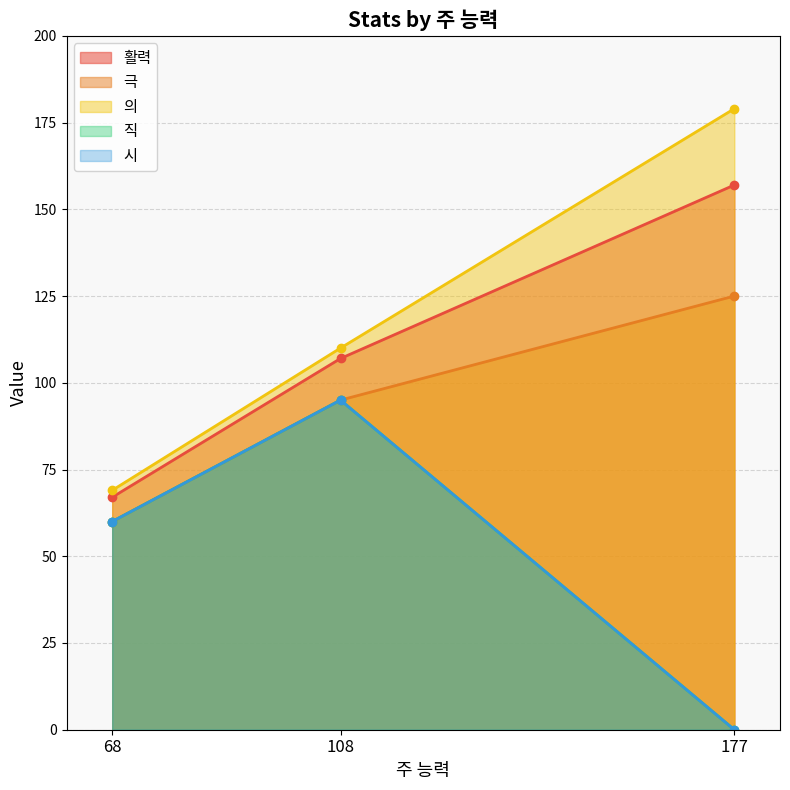

True or false: 의 has a value of 45 at 108.

False